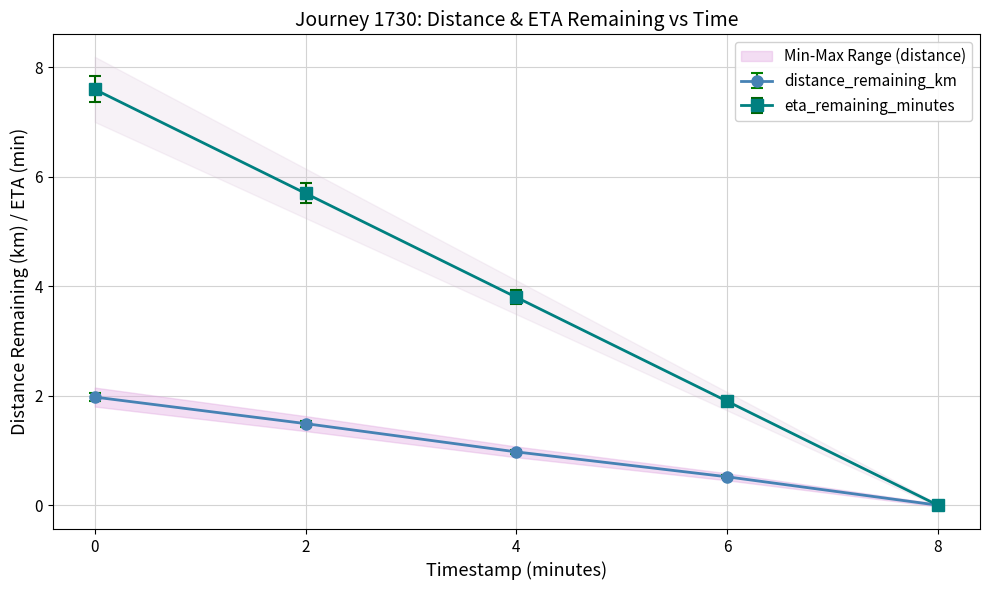

At how many categories does at least one series exceed 3?

3